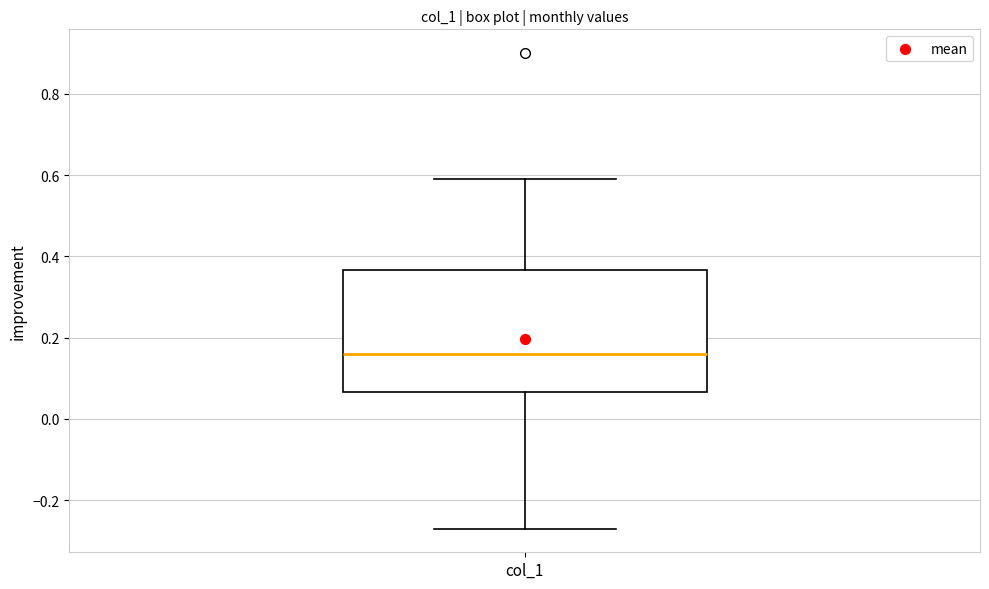

Read this box plot against the y-axis: the position of the median line, the range covered by the box, and the ends of both whiskers. The values are not printed on the chart, so give them approximately, as read against the axis.

median 0.16, box 0.06 to 0.36, whiskers -0.26 to 0.60